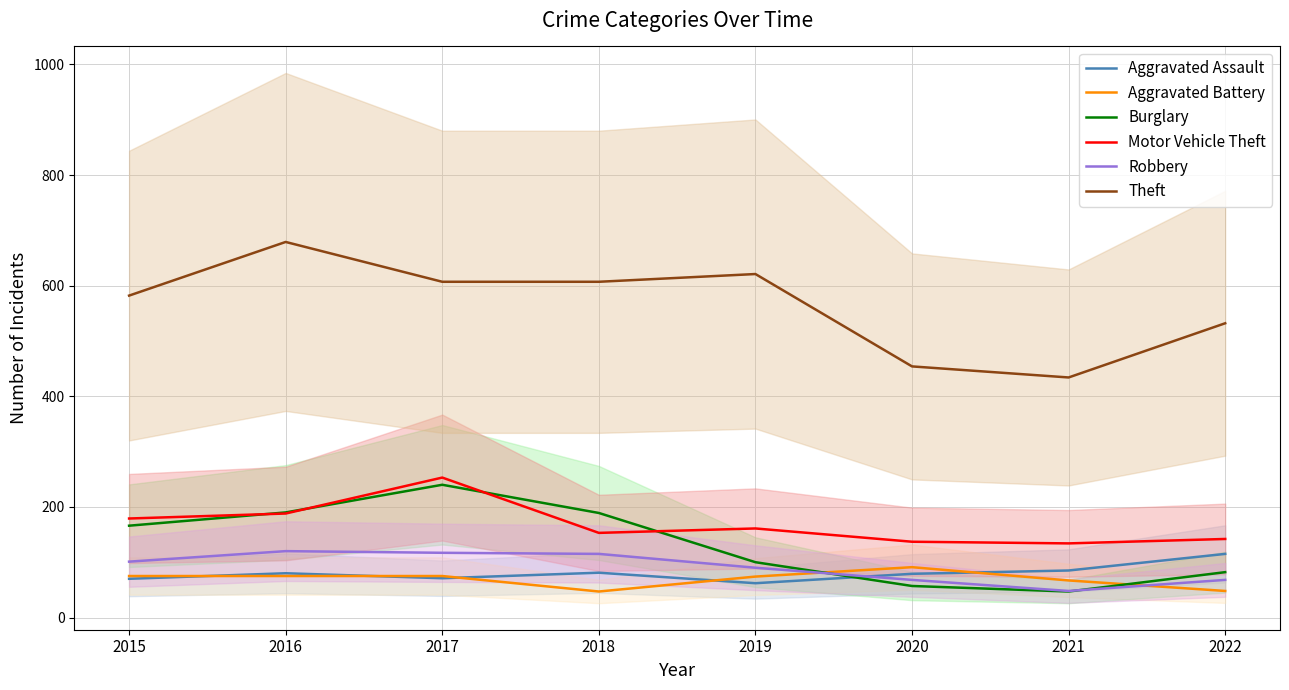

The value of Burglary at 2017 is 240. True or false?

True